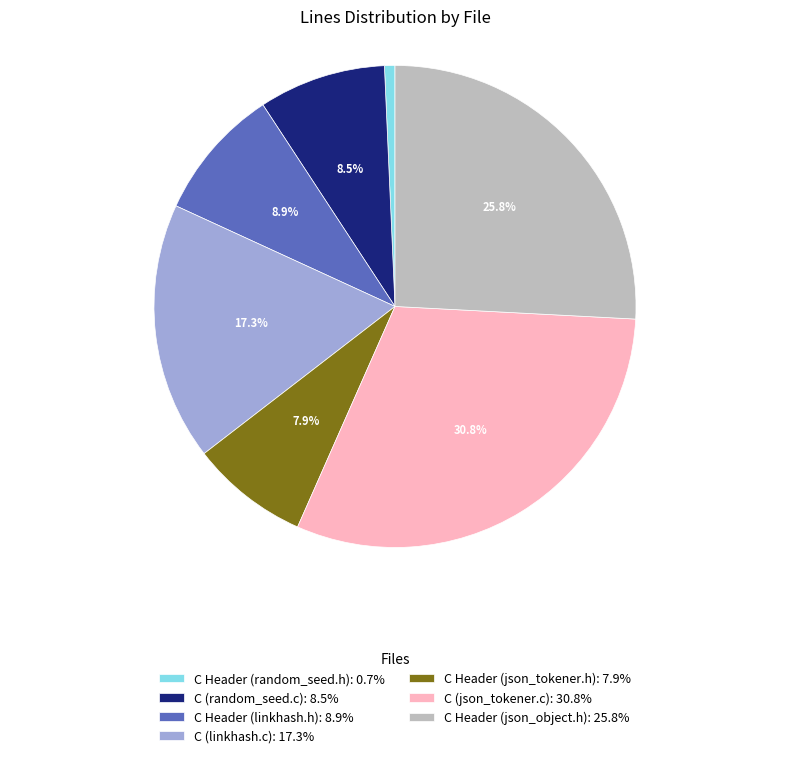

Is the sum of C Header (json_tokener.h) and C (json_tokener.c) greater than half?

No